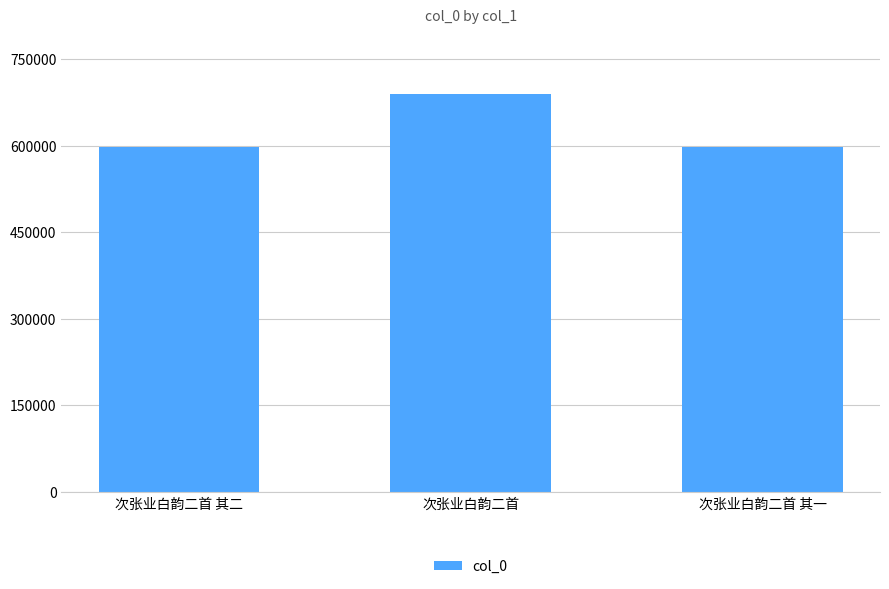

Does the chart contain any negative values?

No